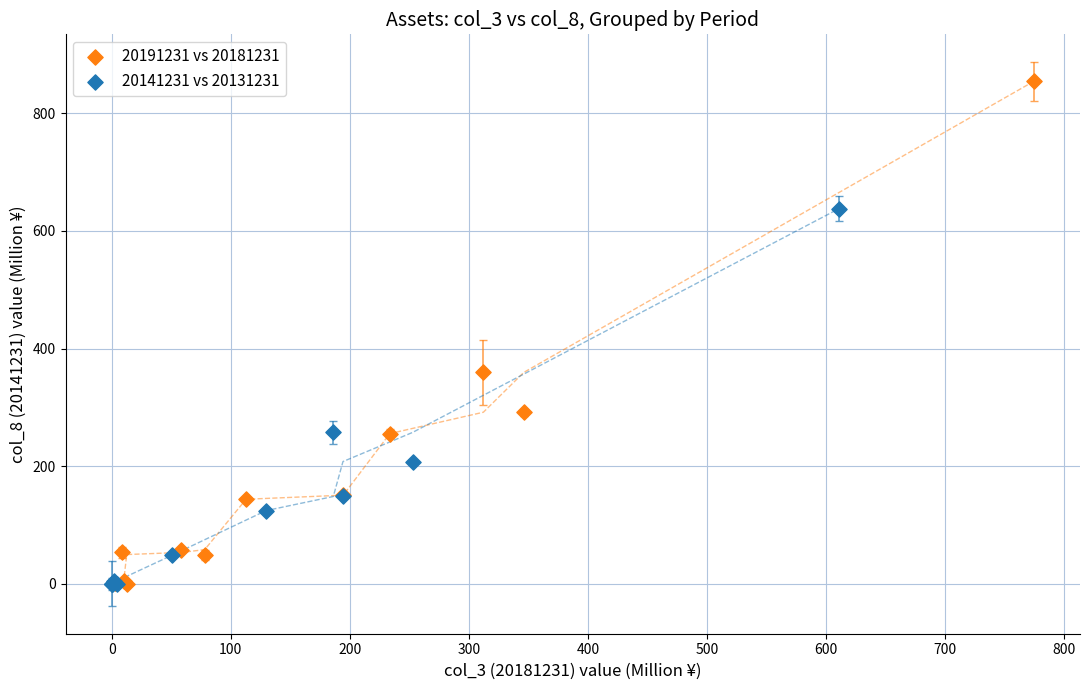

Which series reaches the maximum Y coordinate?

20191231 vs 20181231